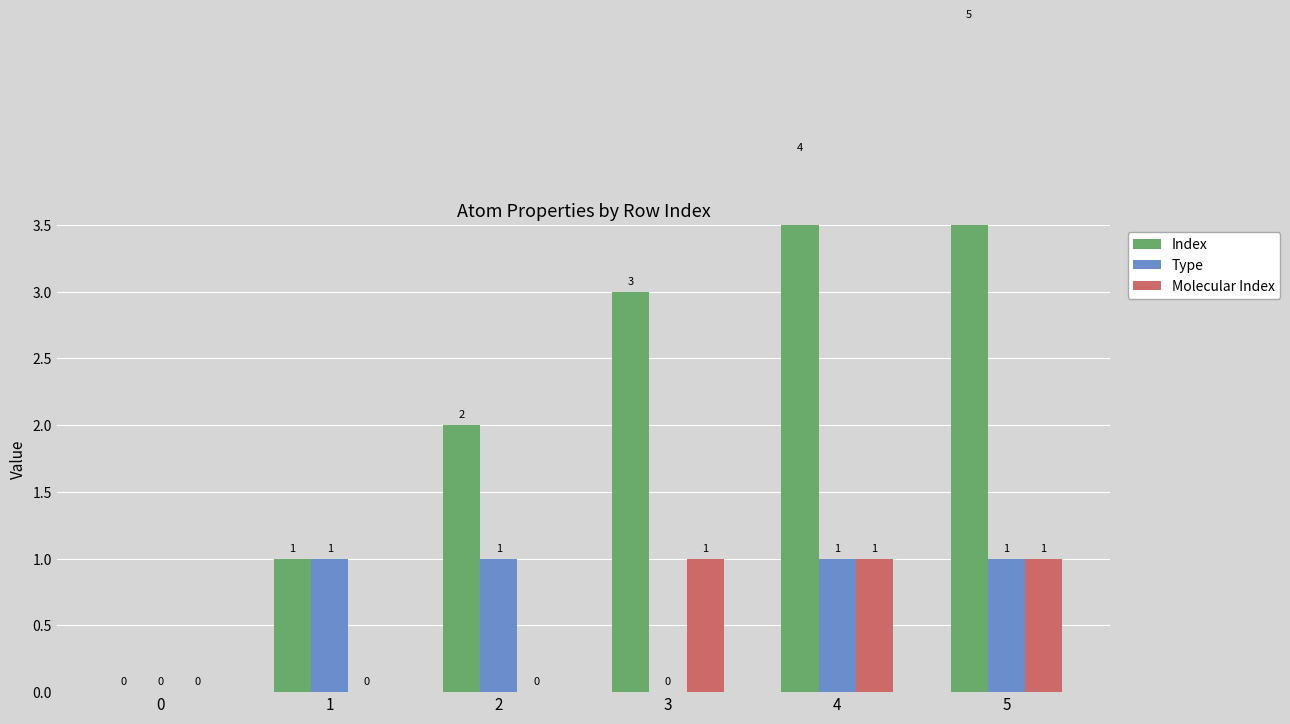

Reading left to right, extract all data points from this chart.

Index: 0	1	2	3	4	5
Type: 0	1	1	0	1	1
Molecular Index: 0	0	0	1	1	1